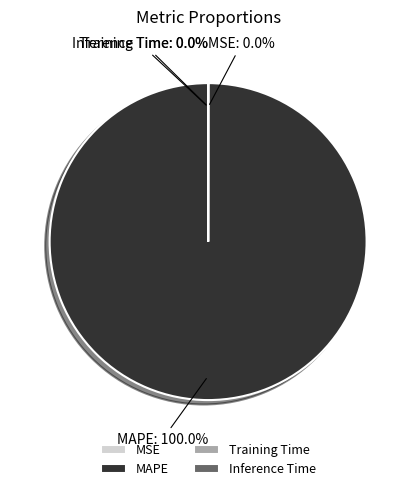

True or false: MAPE accounts for 100% of the total.

True